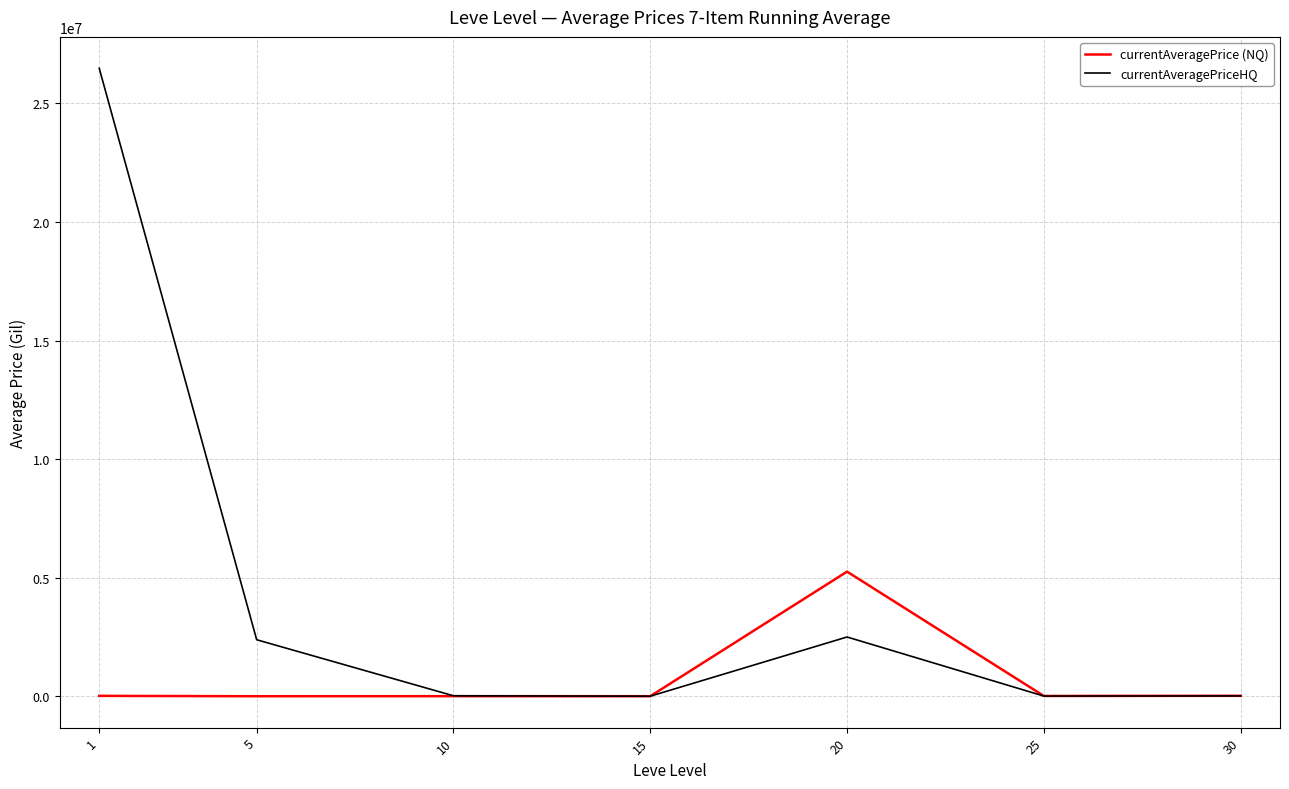

What is the average value of the currentAveragePrice (NQ) series?

759609.5